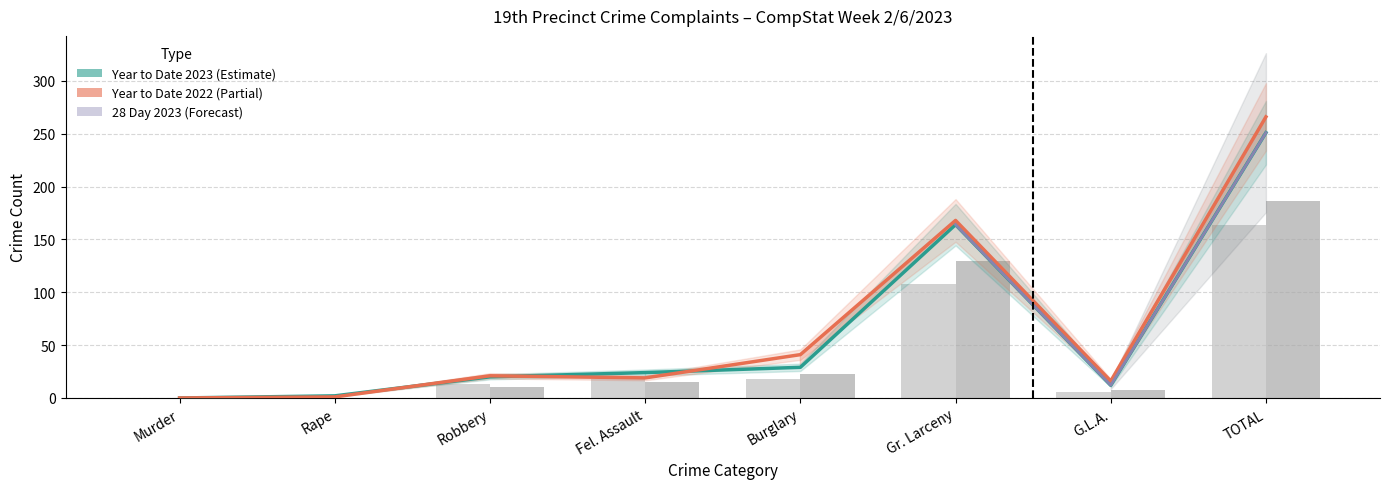

Are the bars horizontal?

No